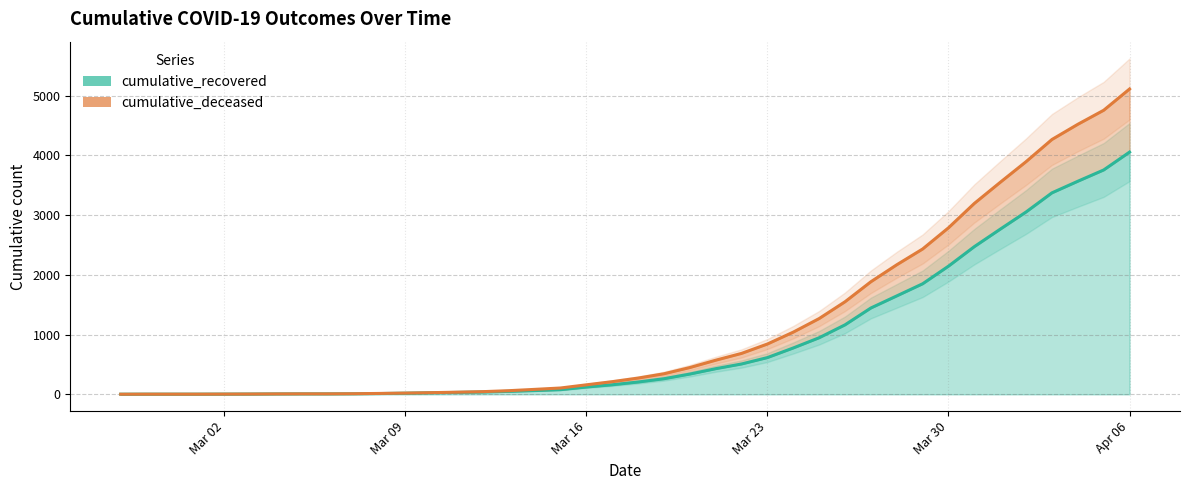

Which series has the largest total across all categories?

cumulative_deceased